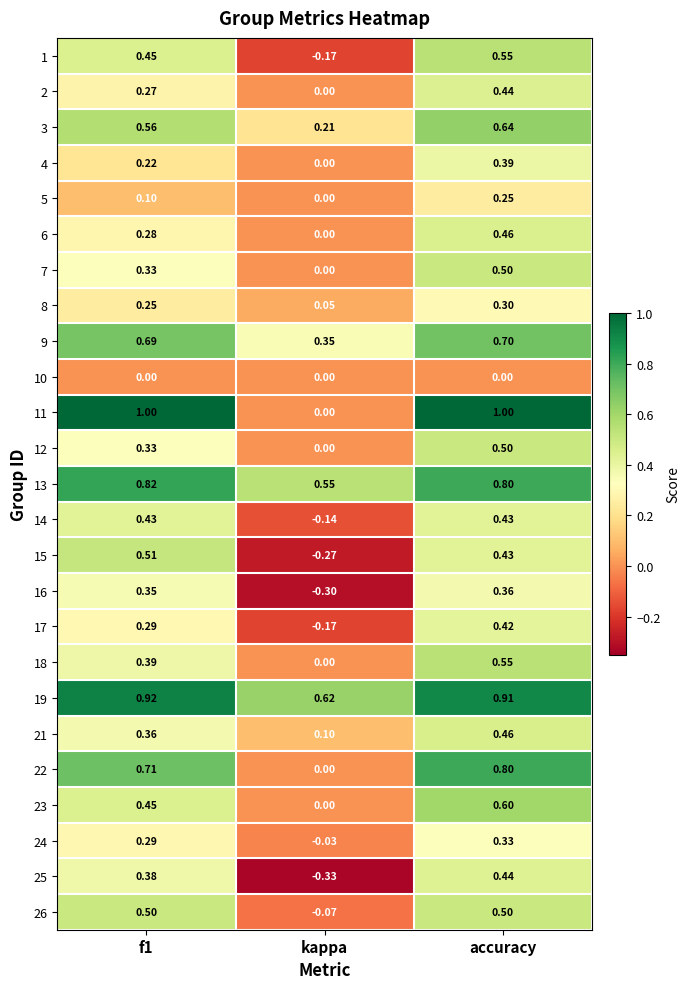

Which series has the largest total across all categories?

19